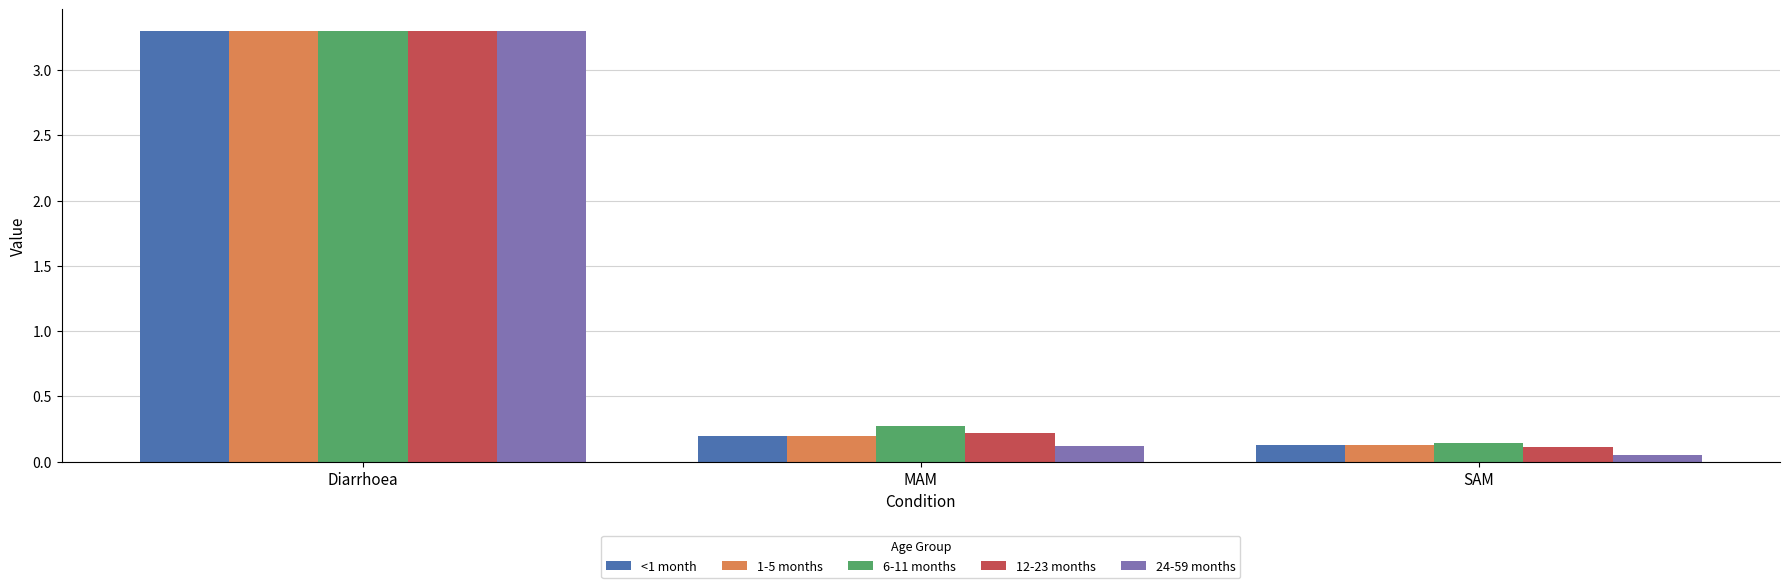

Where is 1-5 months nearest to the value 1?

MAM